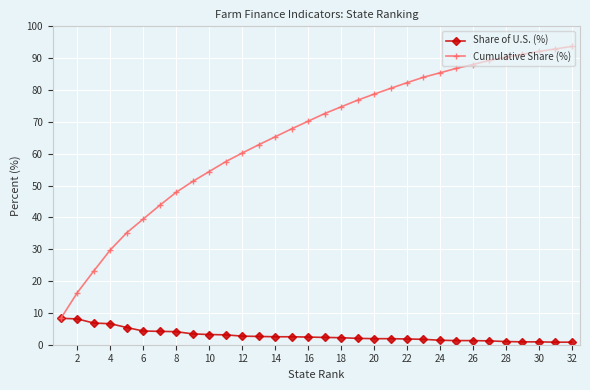

What is the greatest value displayed?

93.7